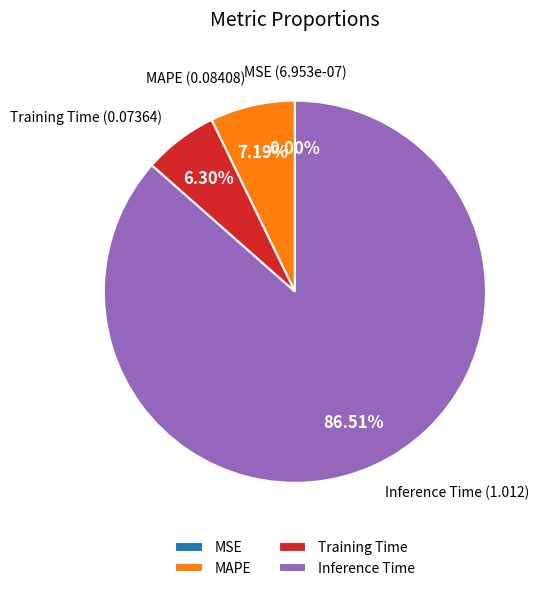

To the nearest percent, what is the difference between the largest and smallest slice percentages?

87%